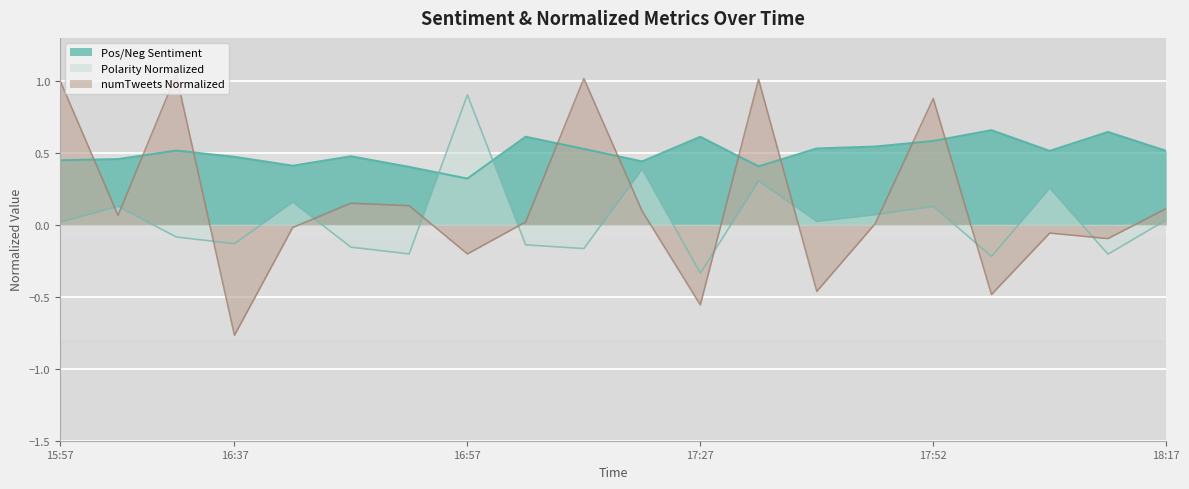

How many series are shown in this chart?

3